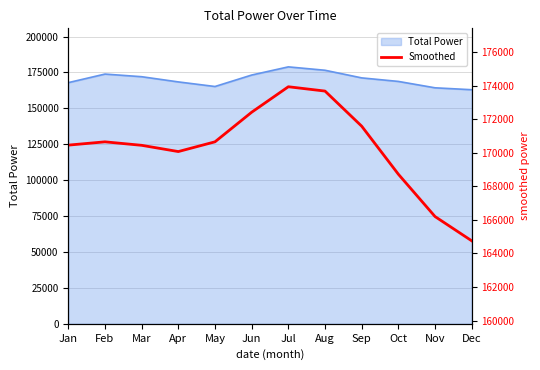

What is the value of the 5th point from the left?

170646